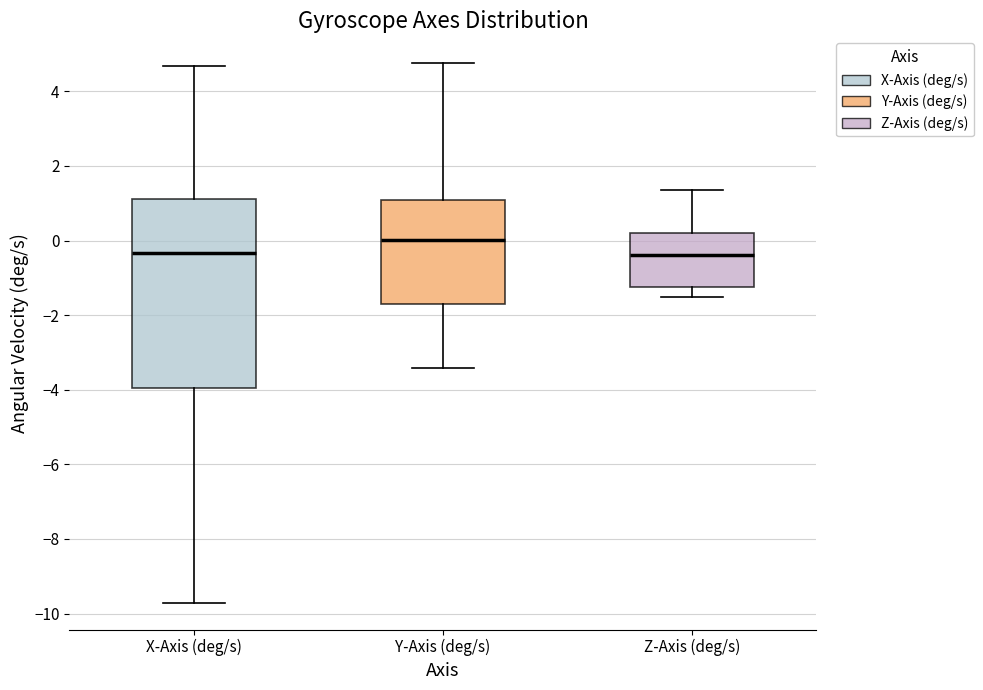

Comparing the boxes themselves (not the whiskers), which one is the tallest?

X-Axis (deg/s)